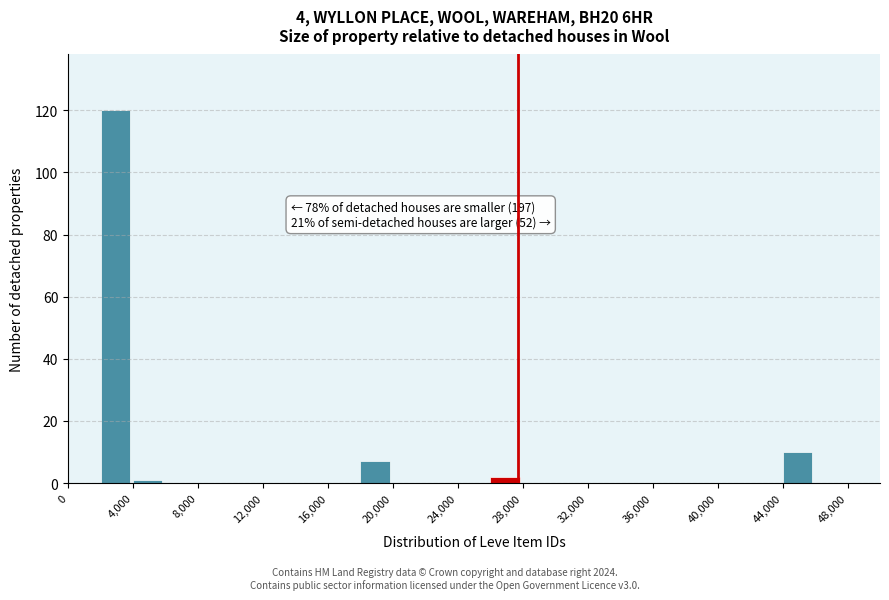

Over which range of the x-axis is the bar tallest?

2000 to 4000